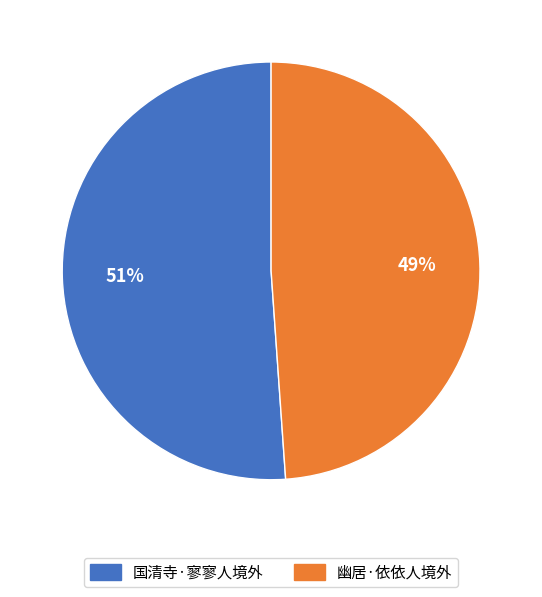

To the nearest percent, what is the difference between the 幽居·依依人境外 and 国清寺·寥寥人境外 slice percentages?

2%